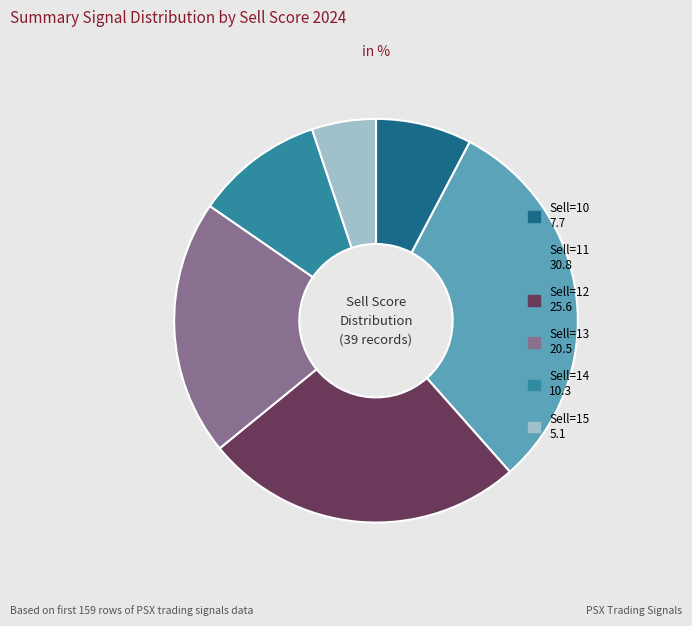

What is the ratio of the value at Sell=10 7.7 to the value at Sell=12 25.6?

0.3